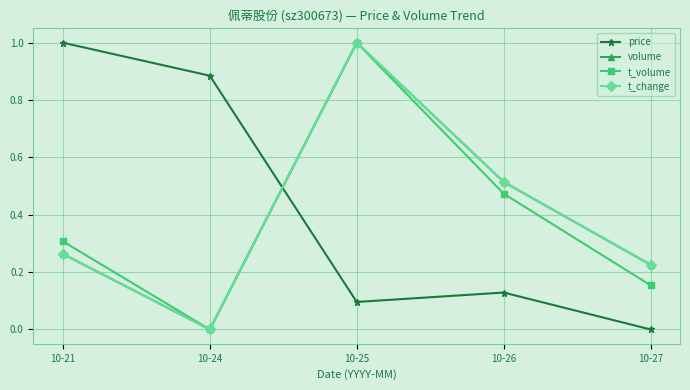

What are all the series names shown in the legend?

price, volume, t_volume, t_change